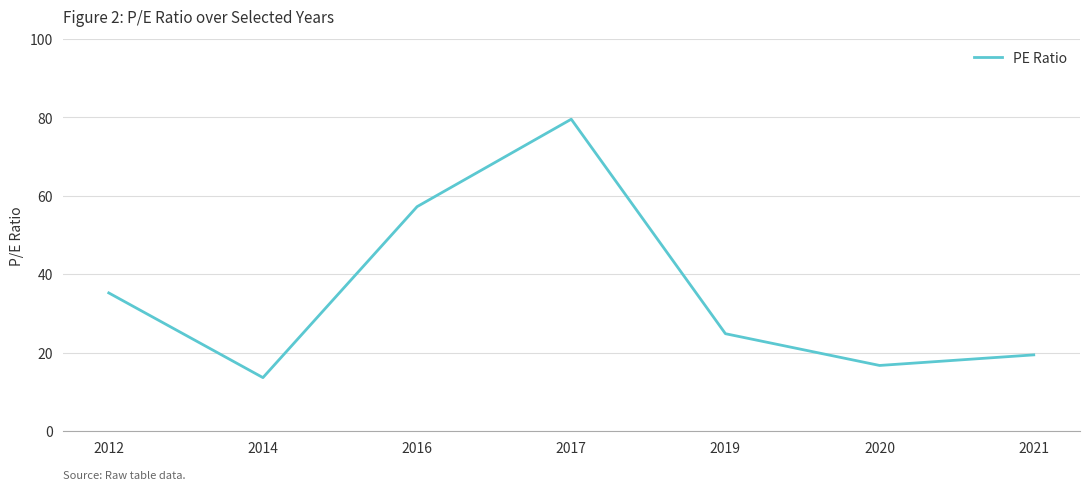

What is the difference between the second highest and second lowest values?

40.5